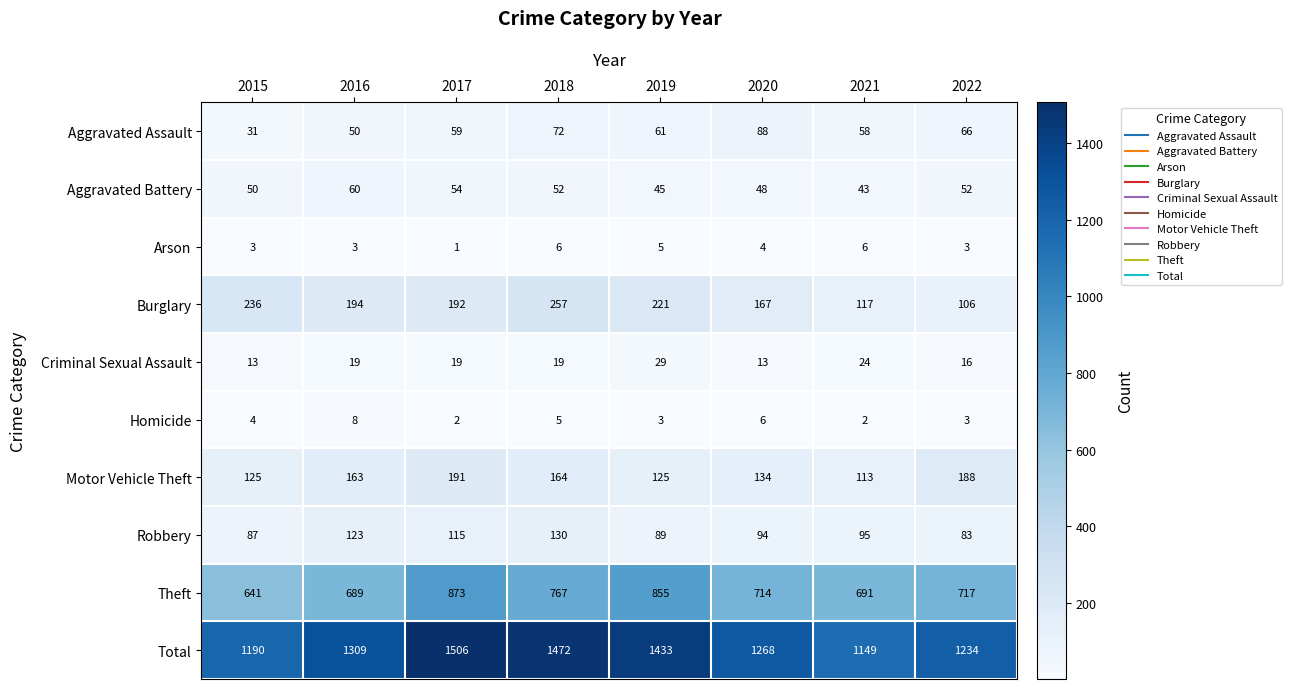

Is it true that Burglary equals 257 at 2018?

True